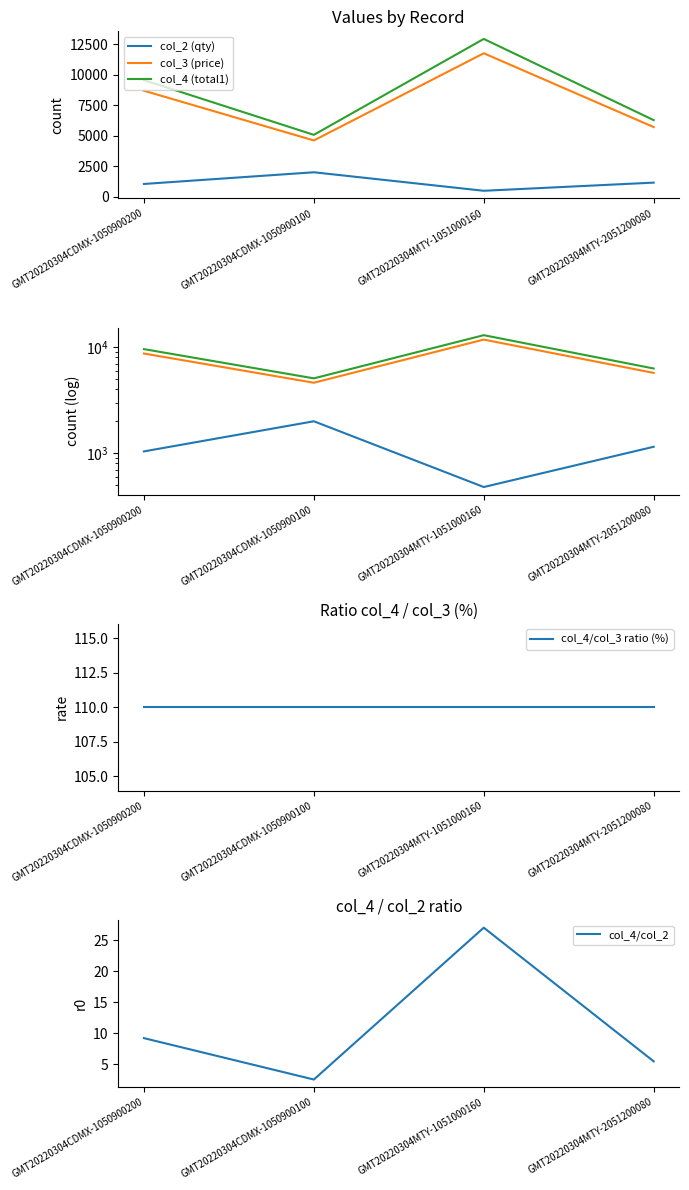

True or false: col_4/col_2 has more than 1 interior local peaks.

False